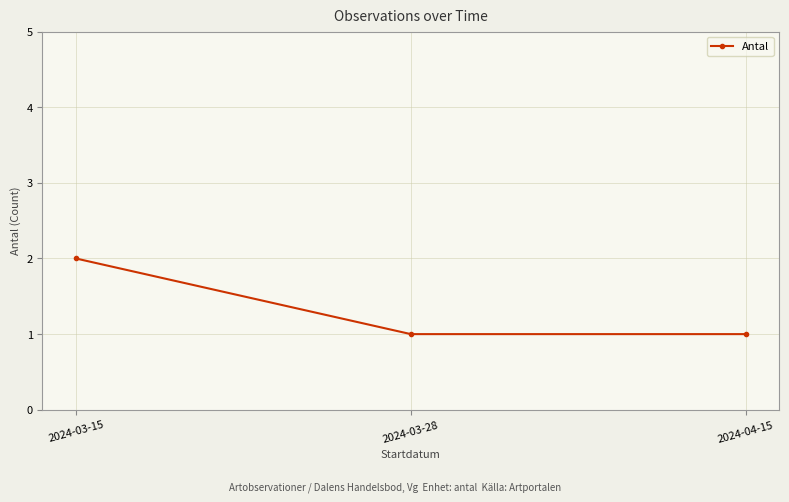

What is the difference between the maximum and second lowest values?

1